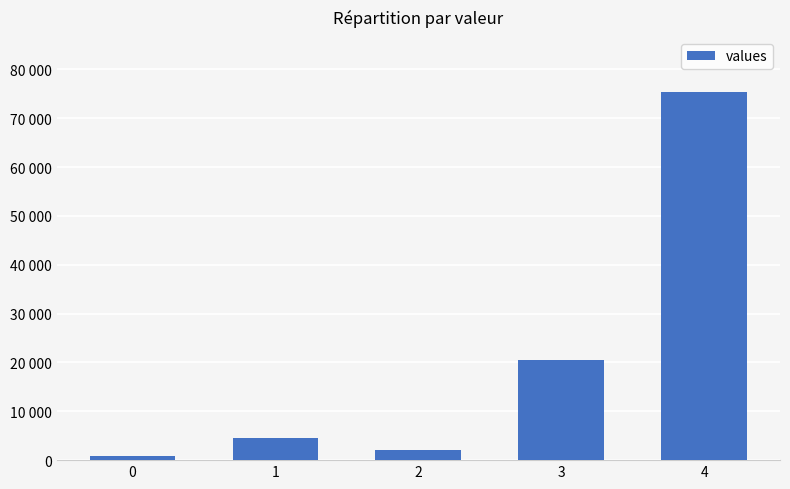

Rank the categories by value from lowest to highest.

0, 2, 1, 3, 4